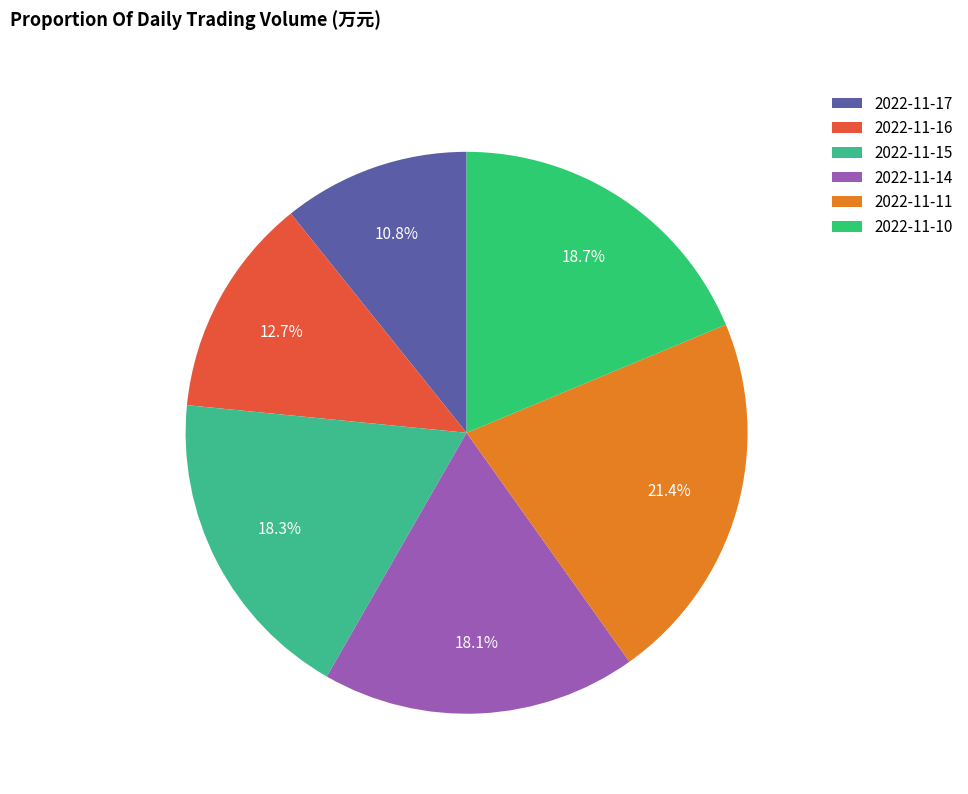

What is the smallest slice in the pie chart?

2022-11-17